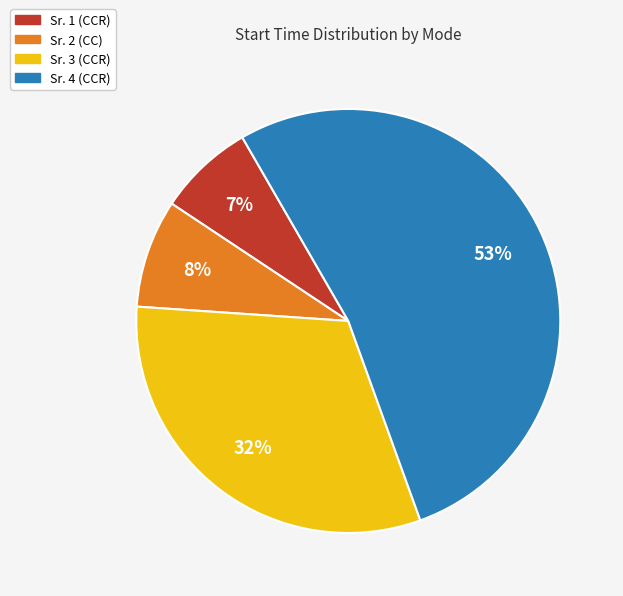

Combined, do Sr. 3 (CCR) and Sr. 4 (CCR) account for over 50%?

Yes